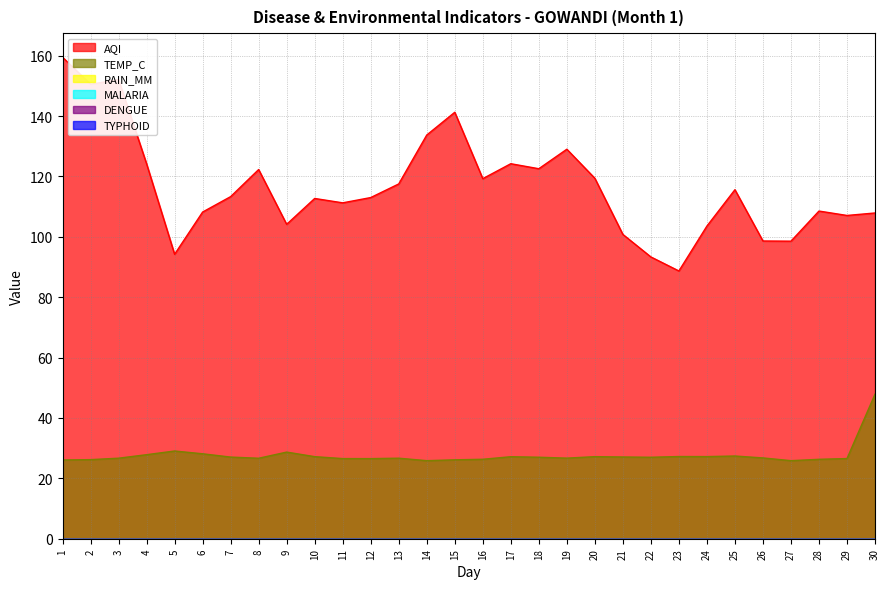

Count the number of data series in this chart.

6